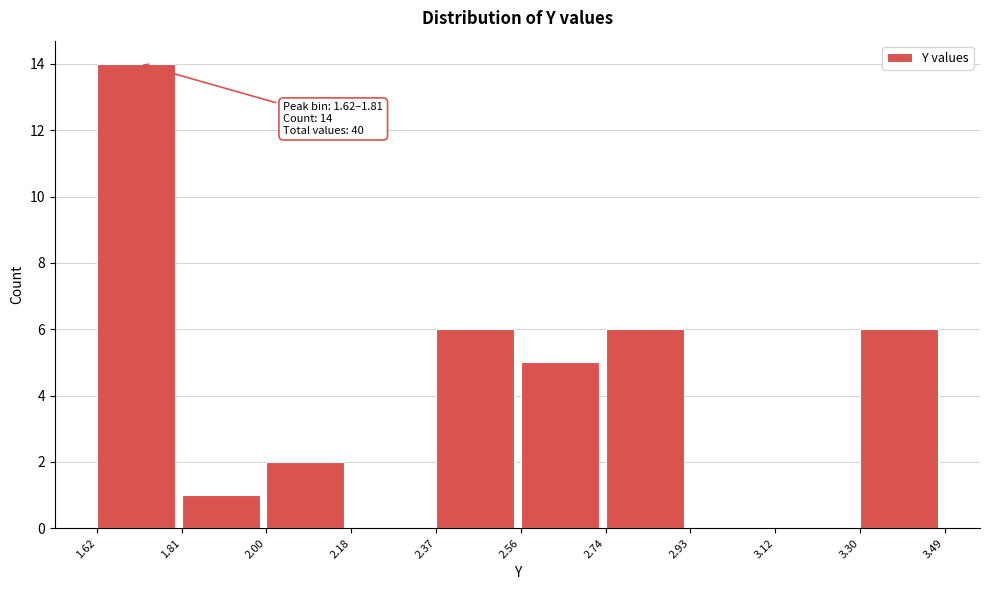

Over which range of the x-axis is the bar tallest?

1.62 to 1.81